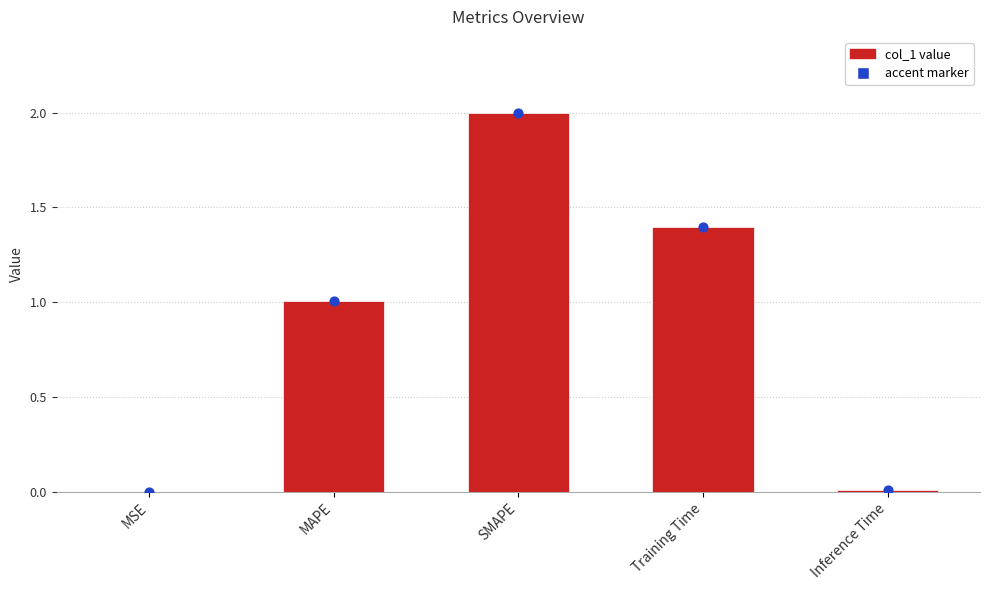

Between Inference Time and MAPE, which is larger?

MAPE